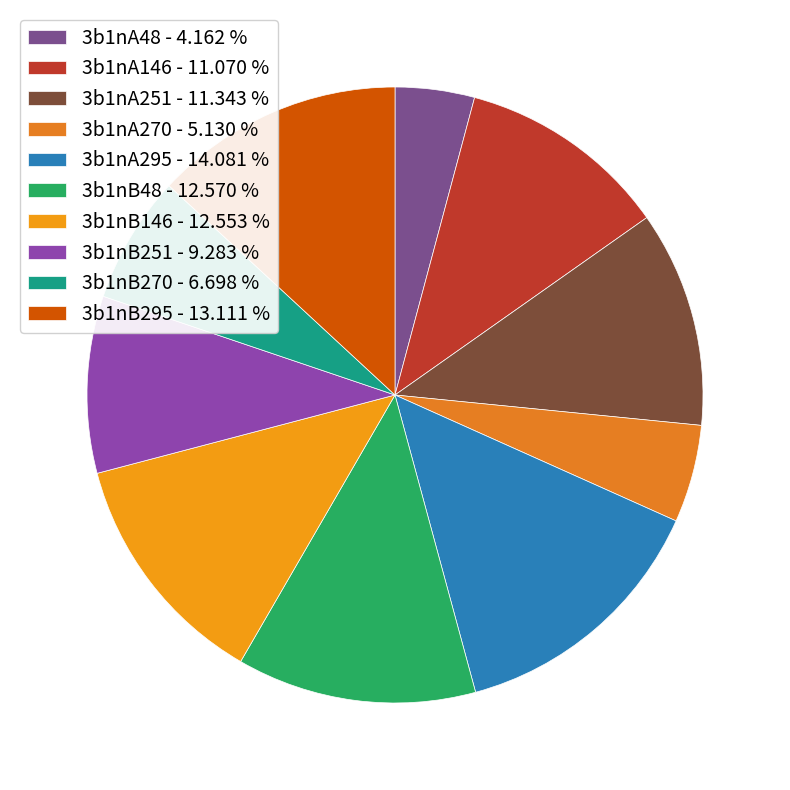

Is the sum of 3b1nB146 and 3b1nB295 greater than half?

No